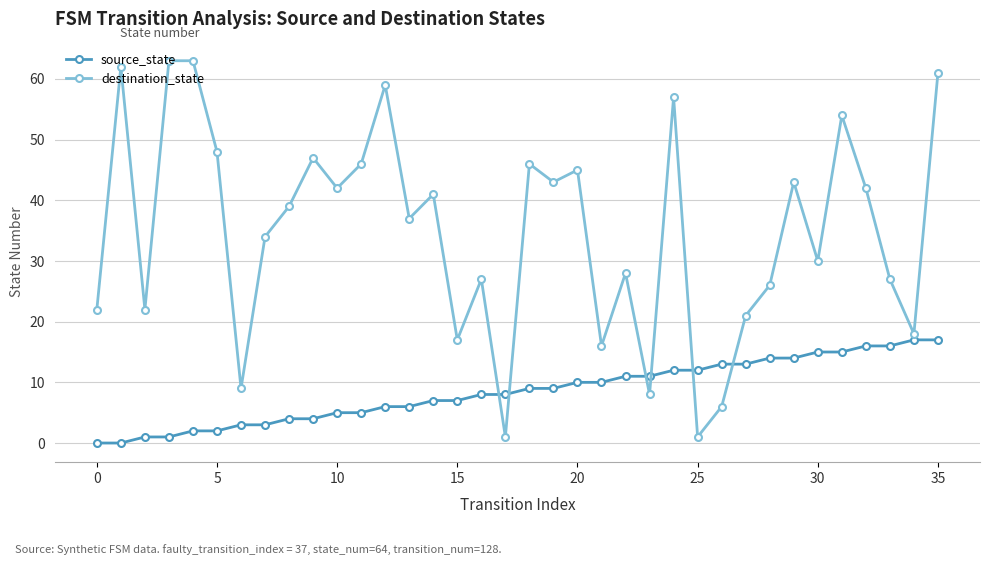

Reading right to left, what are all the values shown in this chart?

source_state: 17	17	16	16	15	15	14	14	13	13	12	12	11	11	10	10	9	9	8	8	7	7	6	6	5	5	4	4	3	3	2	2	1	1	0	0
destination_state: 61	18	27	42	54	30	43	26	21	6	1	57	8	28	16	45	43	46	1	27	17	41	37	59	46	42	47	39	34	9	48	63	63	22	62	22